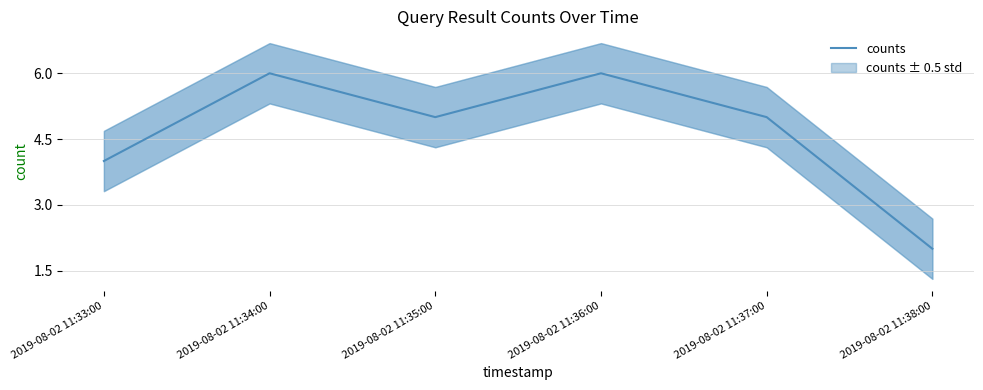

What is the ratio of the value at 2019-08-02 11:36:00 to the value at 2019-08-02 11:33:00?

1.5